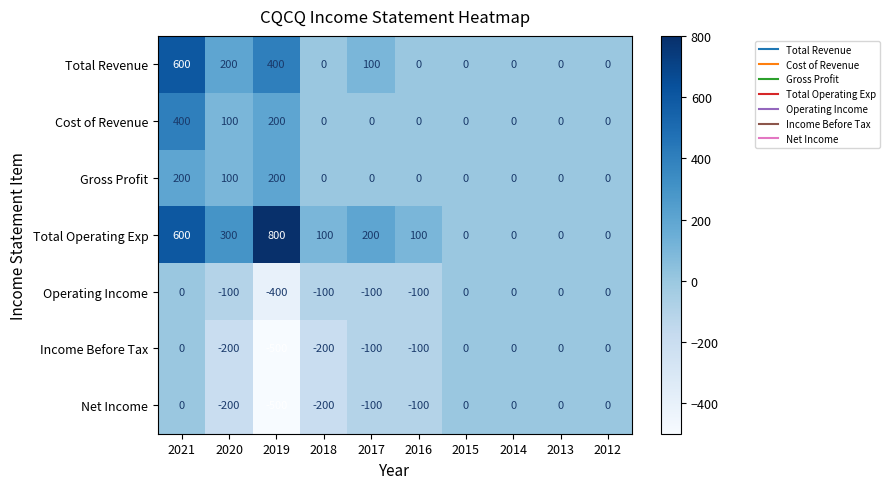

True or false: Total Operating Exp has a value of -376 at 2015.

False